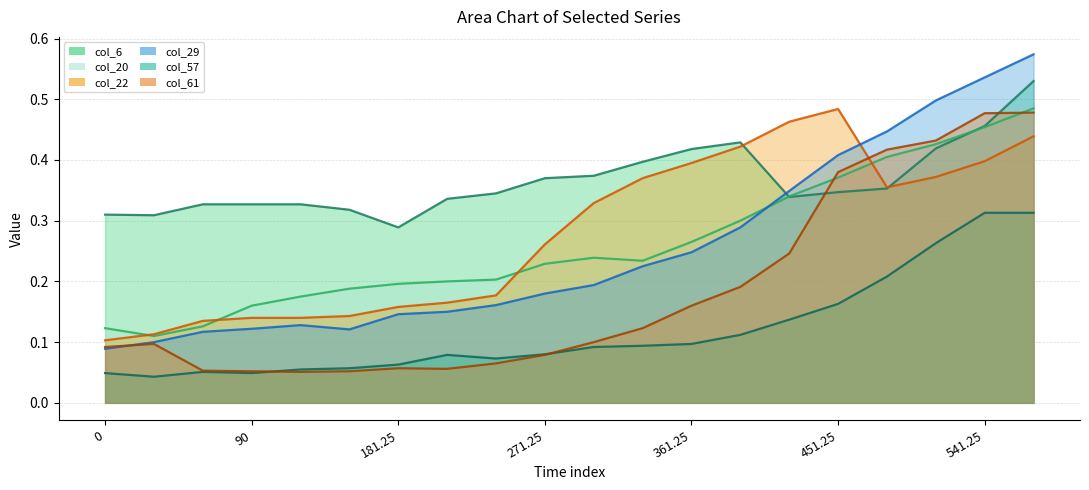

Where do col_20 and col_29 first cross each other?

391.25 and 421.25